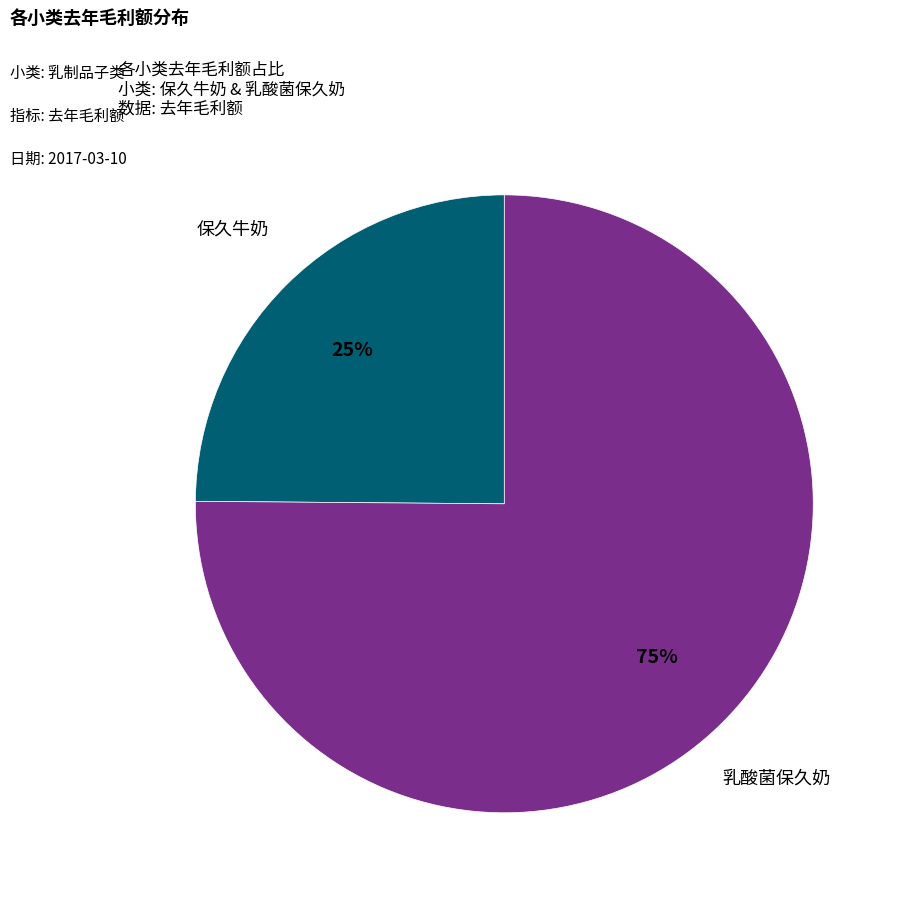

How many segments does this pie chart have?

2